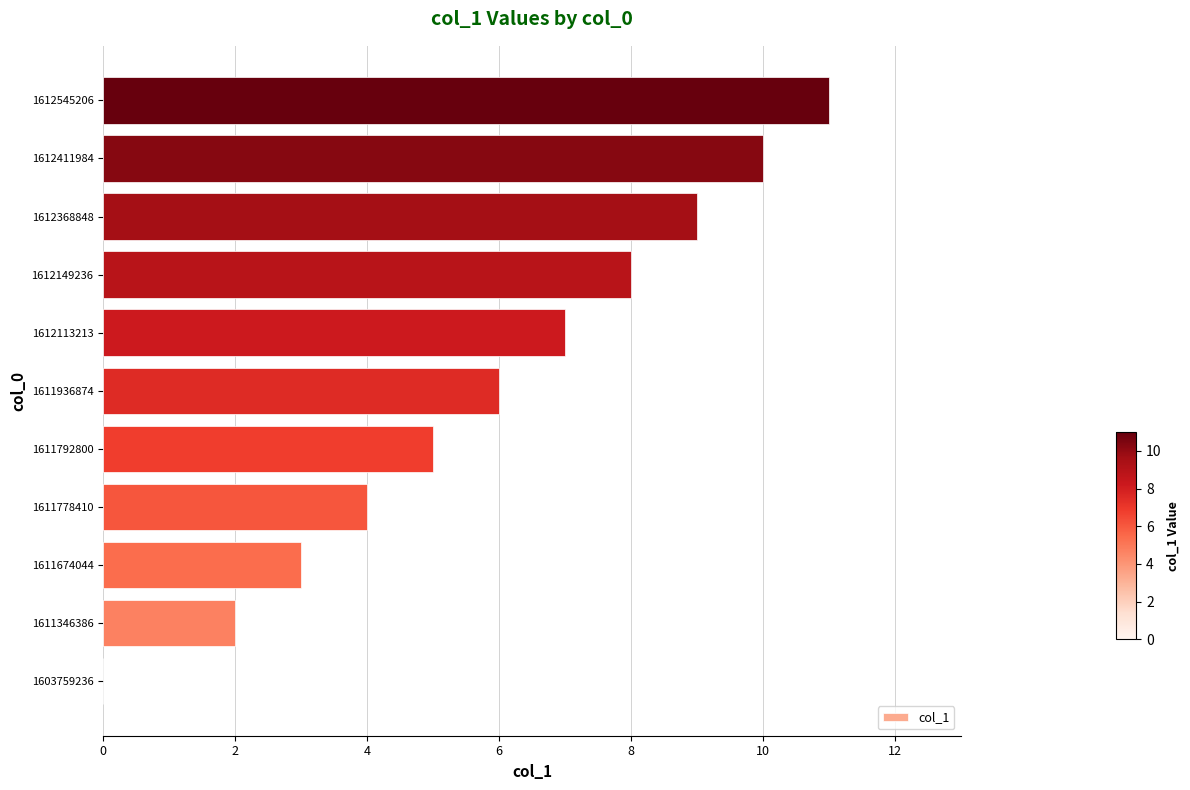

Approximately how many times larger is the value at 1612368848 compared to 1611674044?

3.0